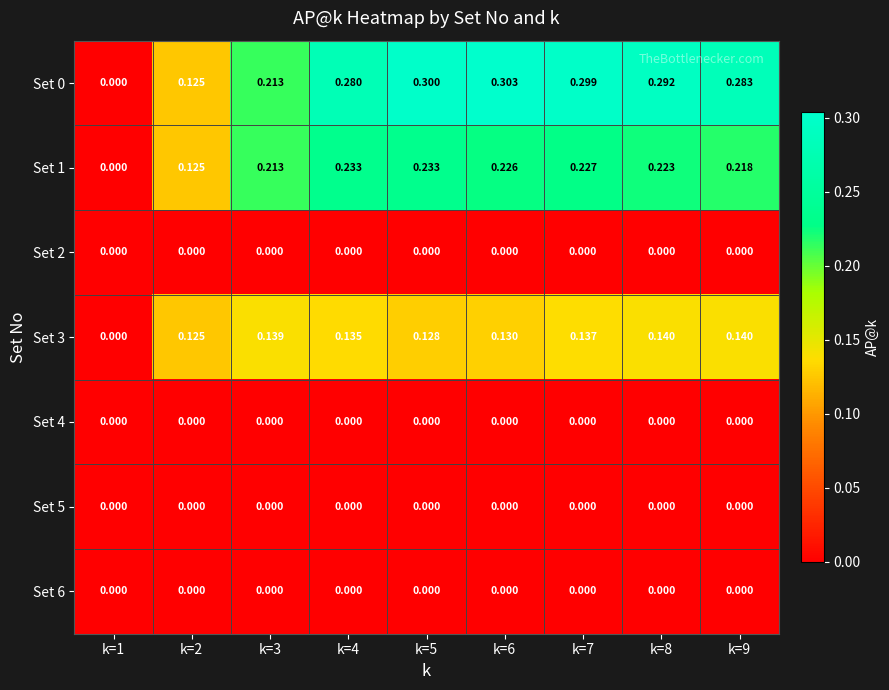

Is the value of Set 2 at k=6 greater than the value of Set 0 at k=8?

No